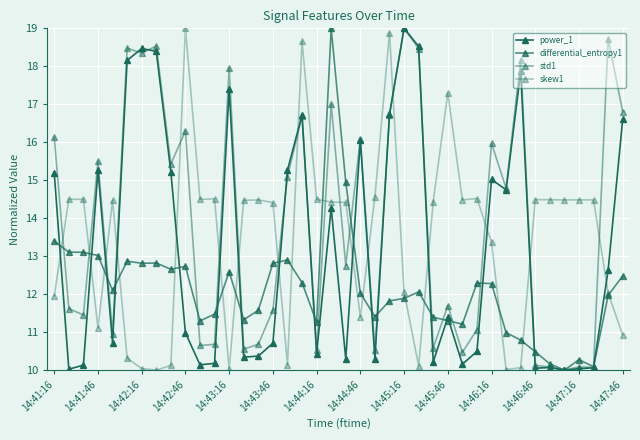

How many data points in std1 are above 14?

20